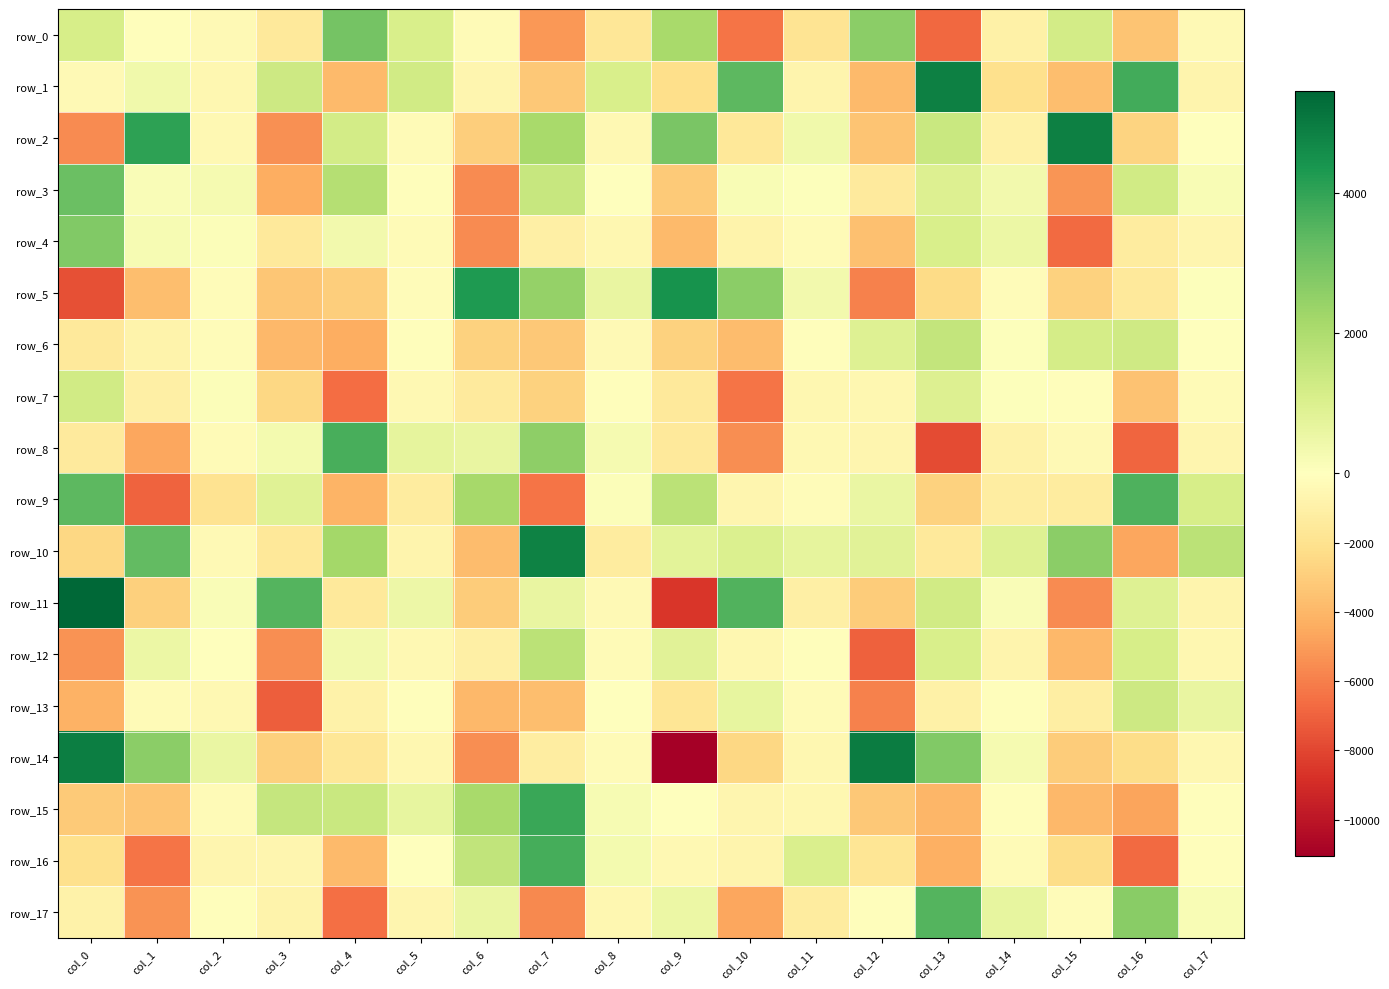

What is the average value of the row_12 series?

-1099.6